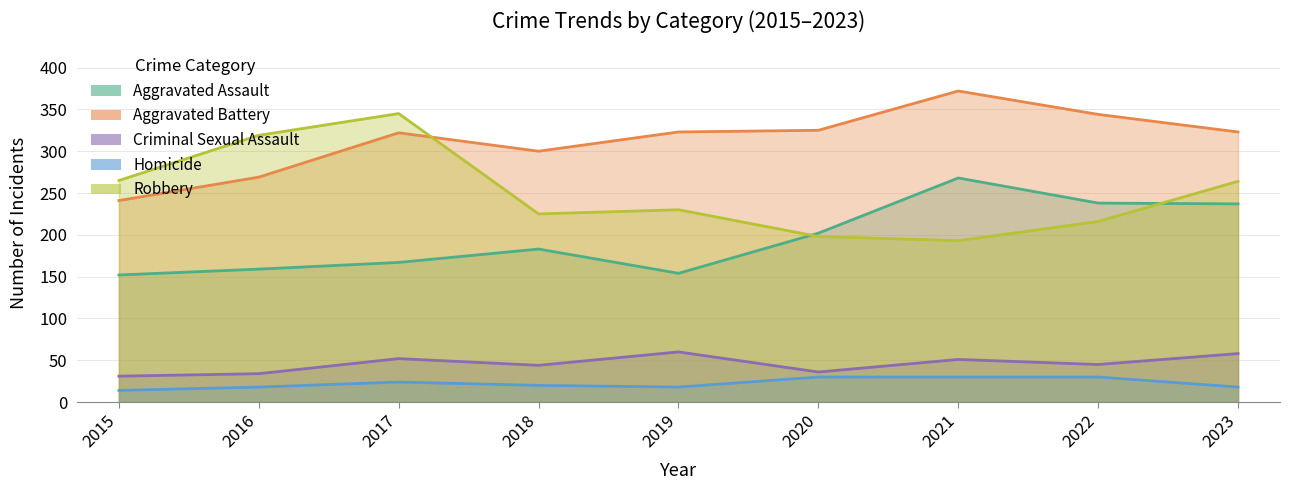

What is the sum of the Homicide values at 2019 and 2018?

38